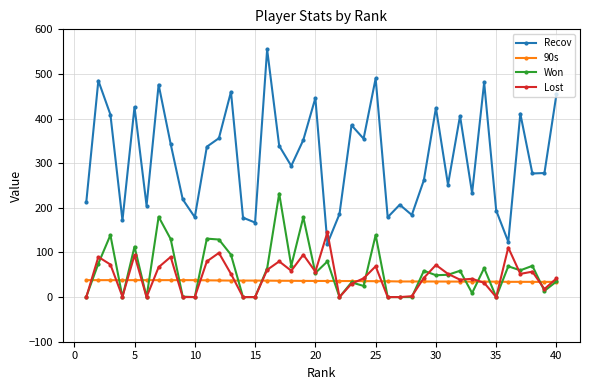

What is the maximum value shown in the chart?

555.0